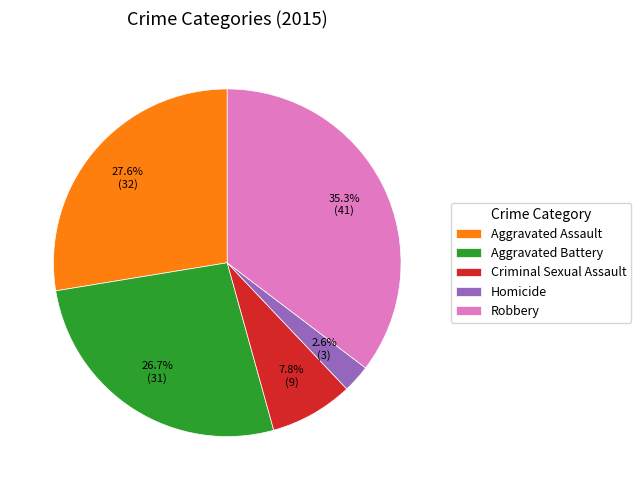

Rank the categories by value from lowest to highest.

Homicide, Criminal Sexual Assault, Aggravated Battery, Aggravated Assault, Robbery